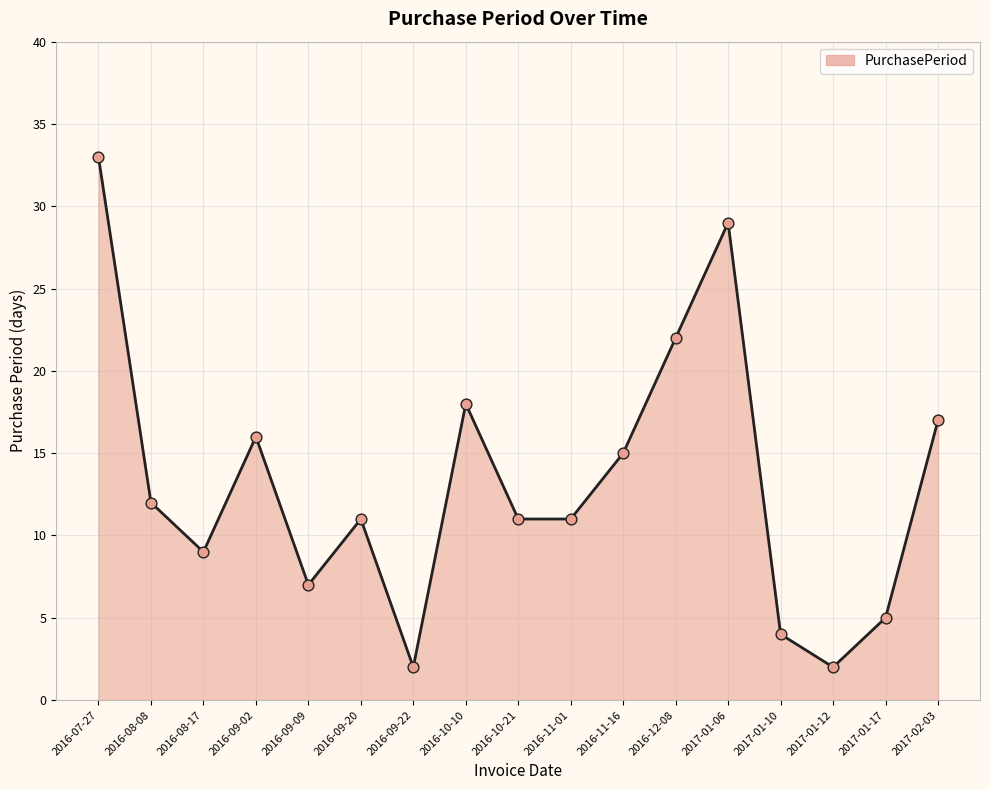

What is the change in value from 2016-09-20 to 2016-09-22?

-9